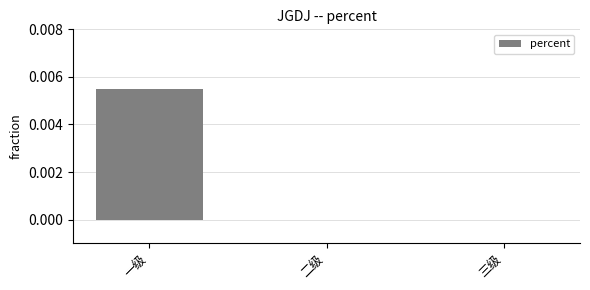

True or false: the data shows 0.0 at 二级.

True